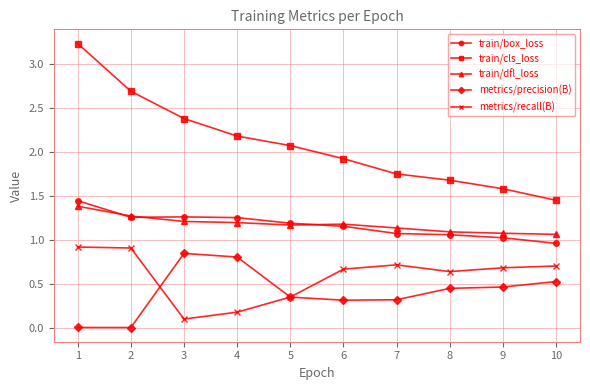

What is the minimum value for train/box_loss?

1.0